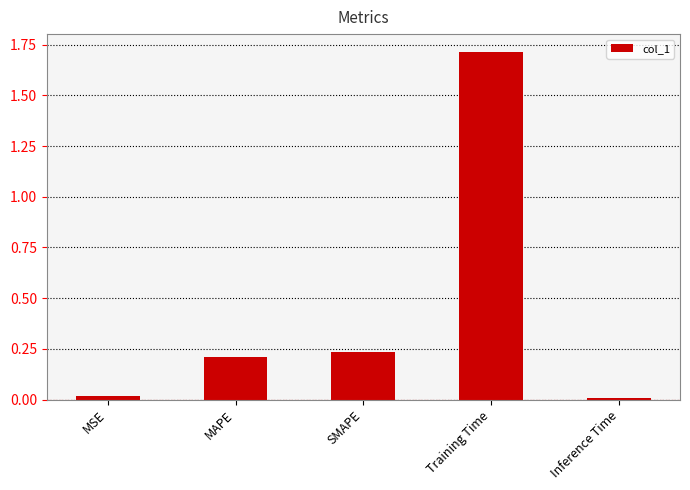

At which category does the chart reach its peak across all series?

Training Time